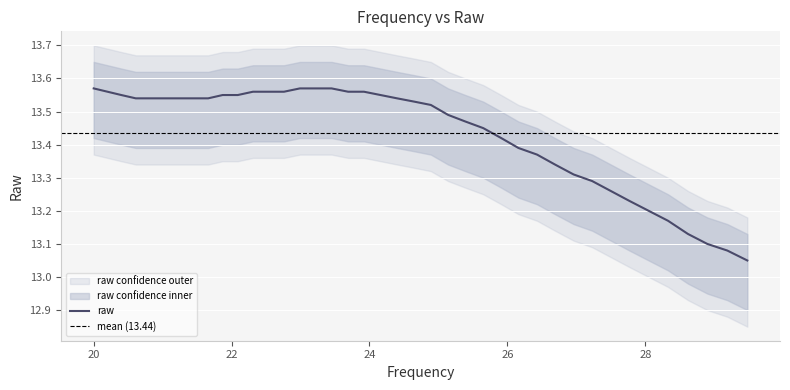

True or false: there are more than 0 points higher than both neighbors.

False